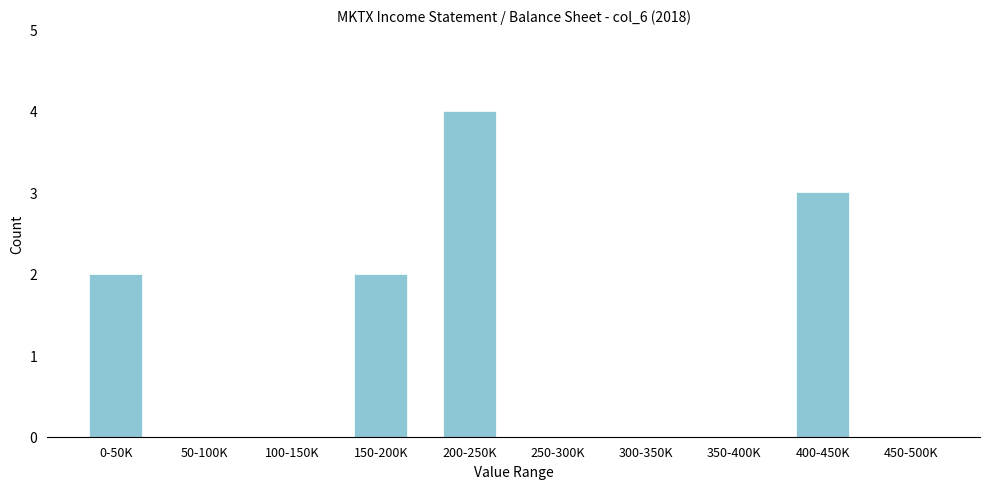

Reading left to right, what are all the values shown in this chart?

0-50K=2	50-100K=0	100-150K=0	150-200K=2	200-250K=4	250-300K=0	300-350K=0	350-400K=0	400-450K=3	450-500K=0